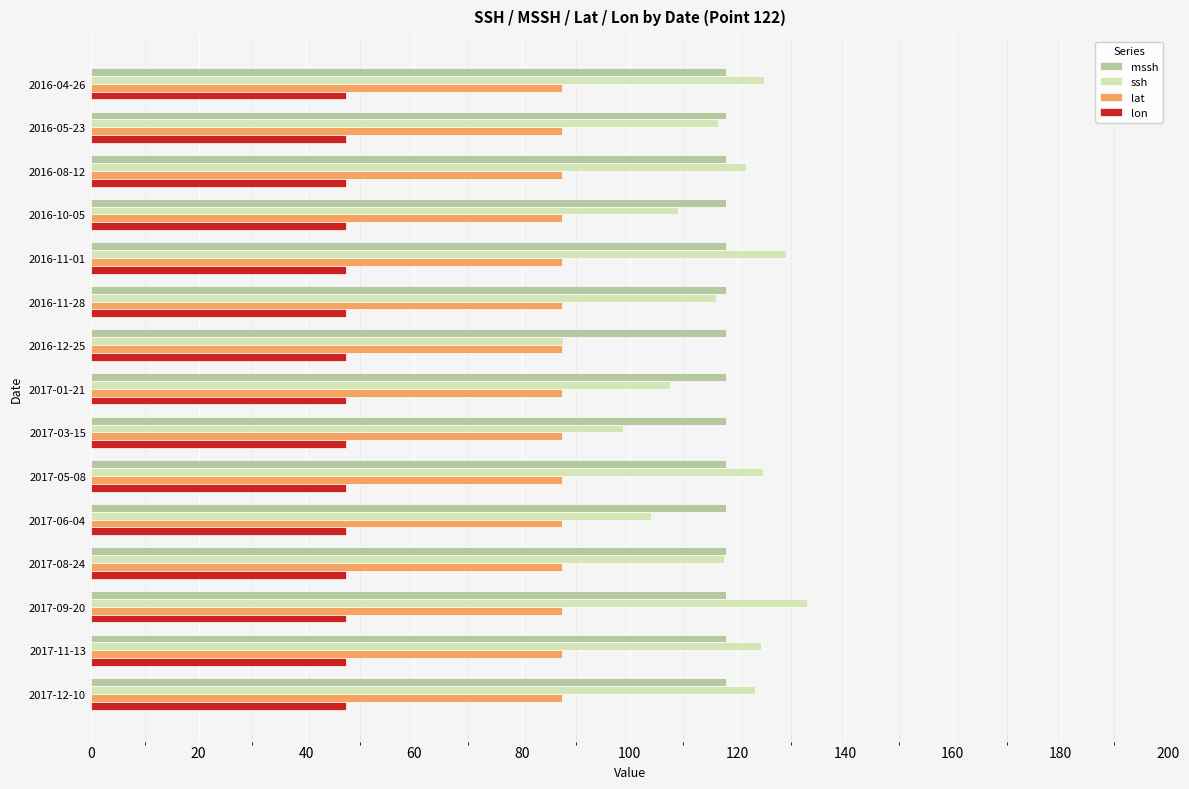

Count the number of categories in the chart.

15